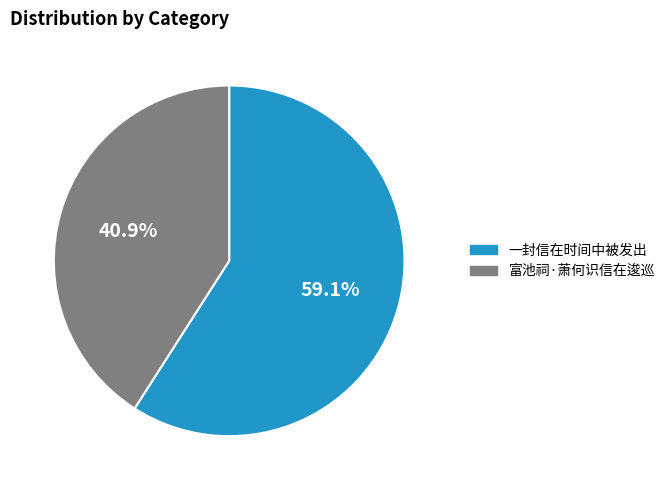

Combined, do 富池祠·萧何识信在逡巡 and 一封信在时间中被发出 account for over 50%?

Yes